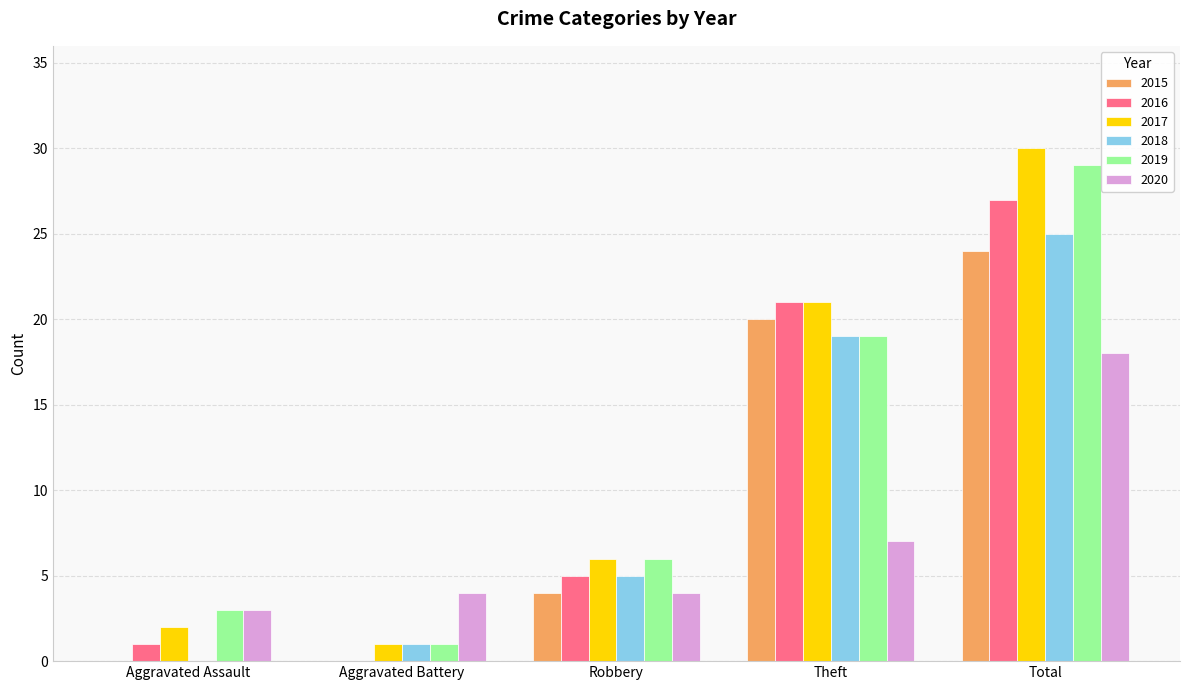

What is the maximum value shown in the chart?

30